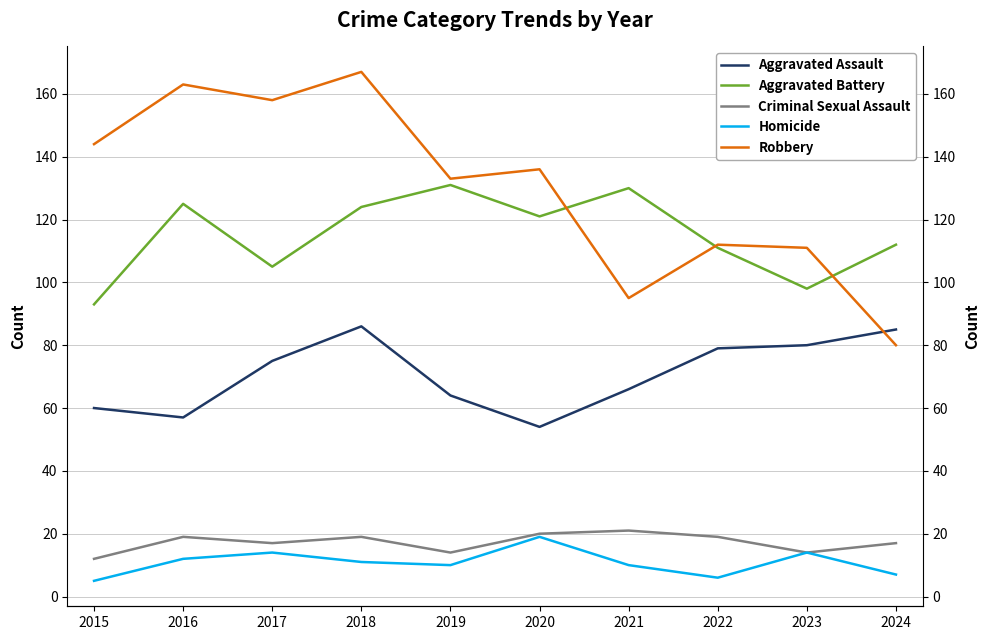

Where is the first local minimum for Homicide?

2019